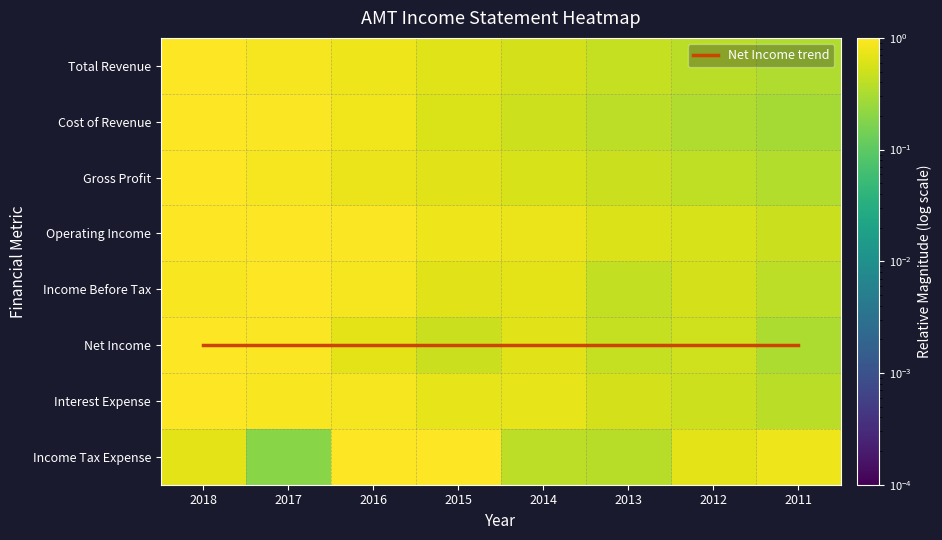

How many series are shown in this chart?

9